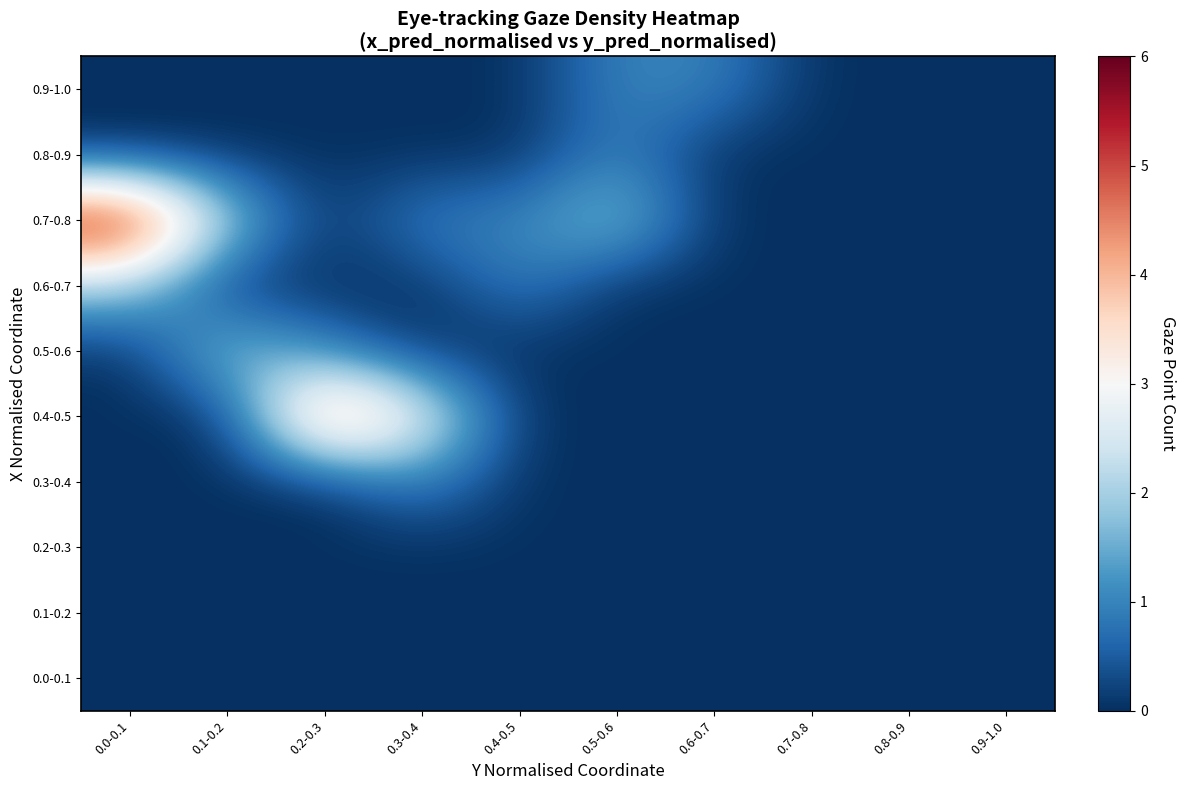

At how many categories does at least one series exceed 5?

1